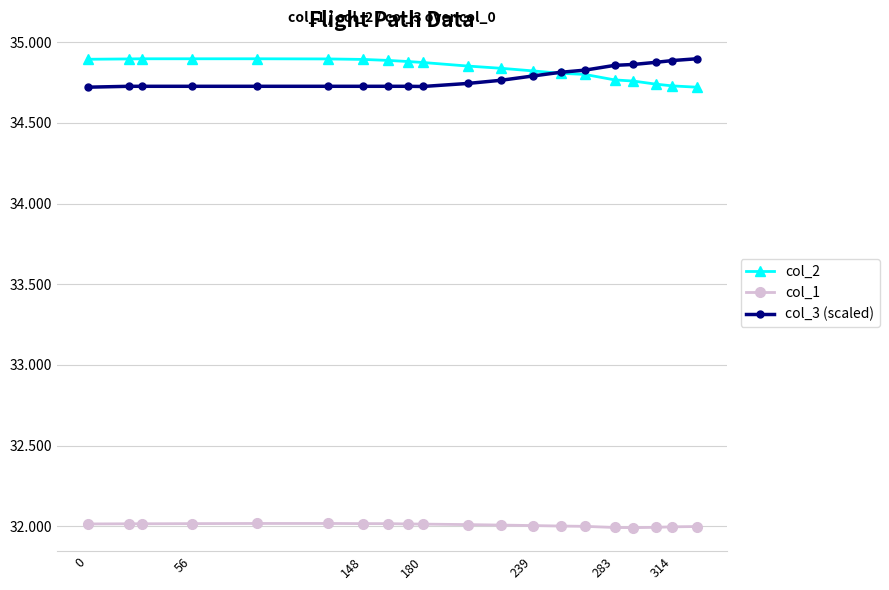

What is the minimum value shown in the chart?

32.0